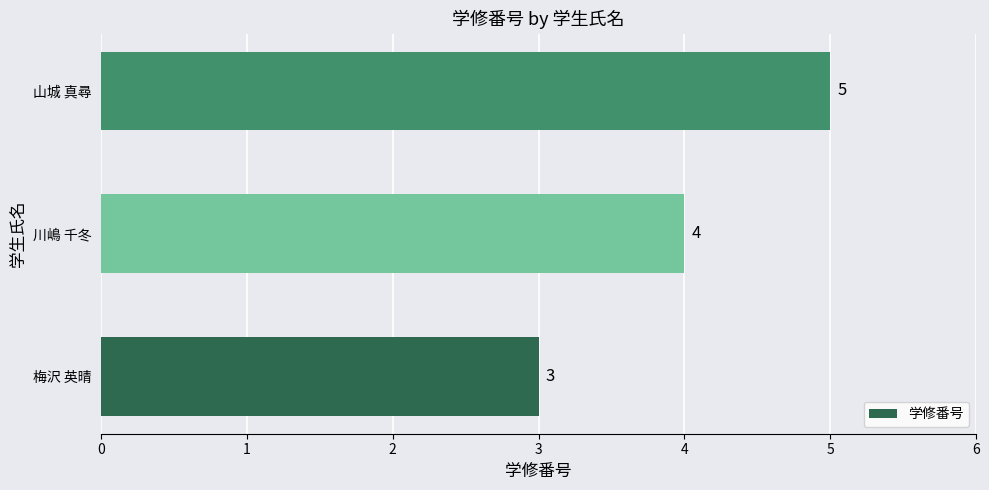

List the labels in order of value, largest first.

山城 真尋, 川嶋 千冬, 梅沢 英晴